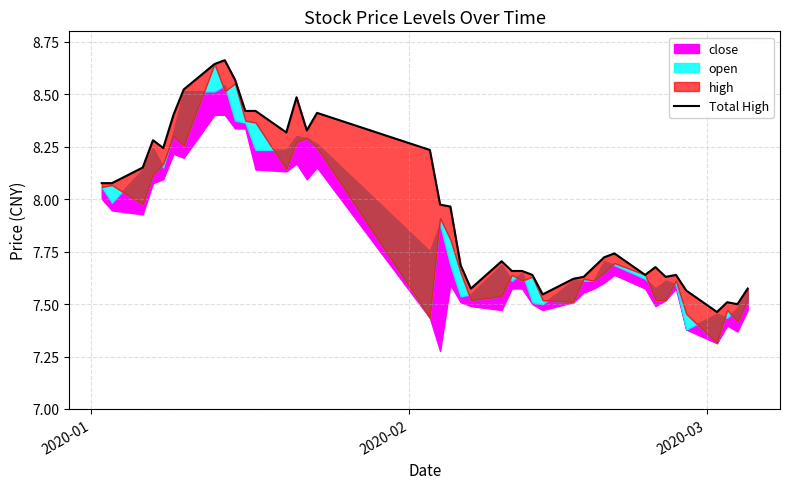

True or false: there are more than 2 points higher than both neighbors.

True